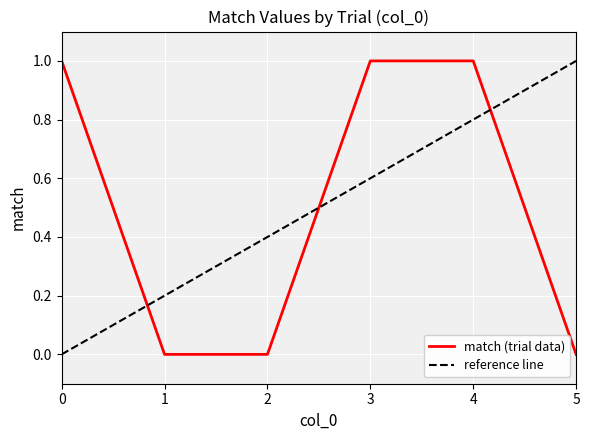

What is the sum of all values?

3